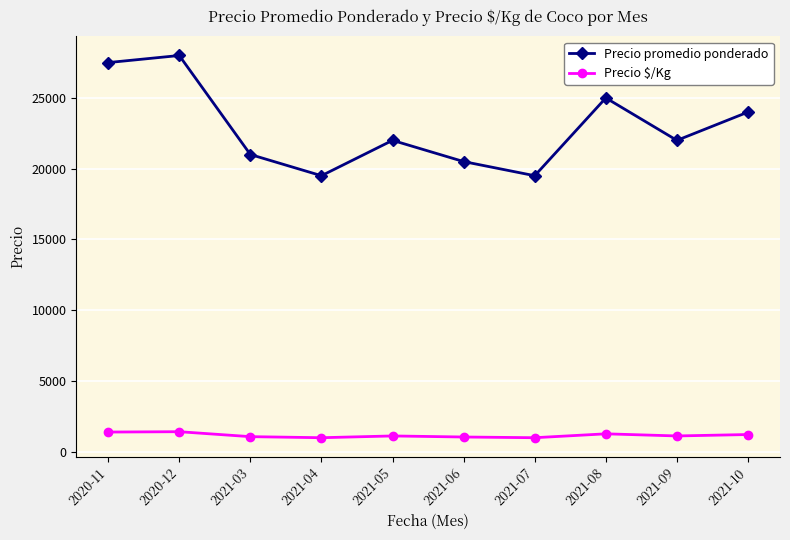

True or false: Precio $/Kg has a value of 1250 at 2021-08.

True